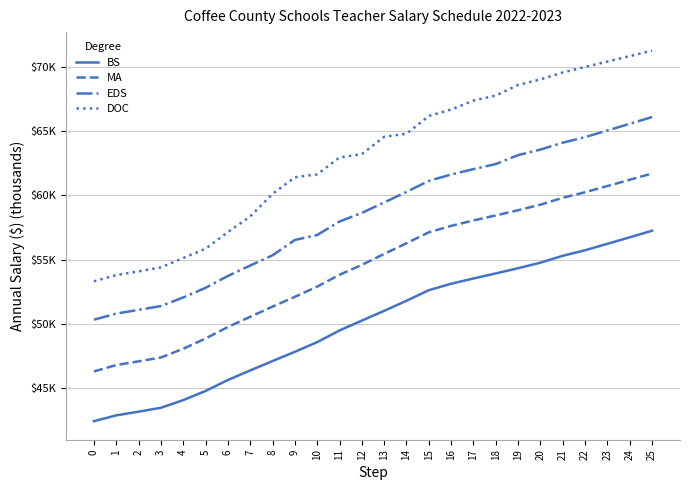

Does the chart display data point markers on the line(s)?

No